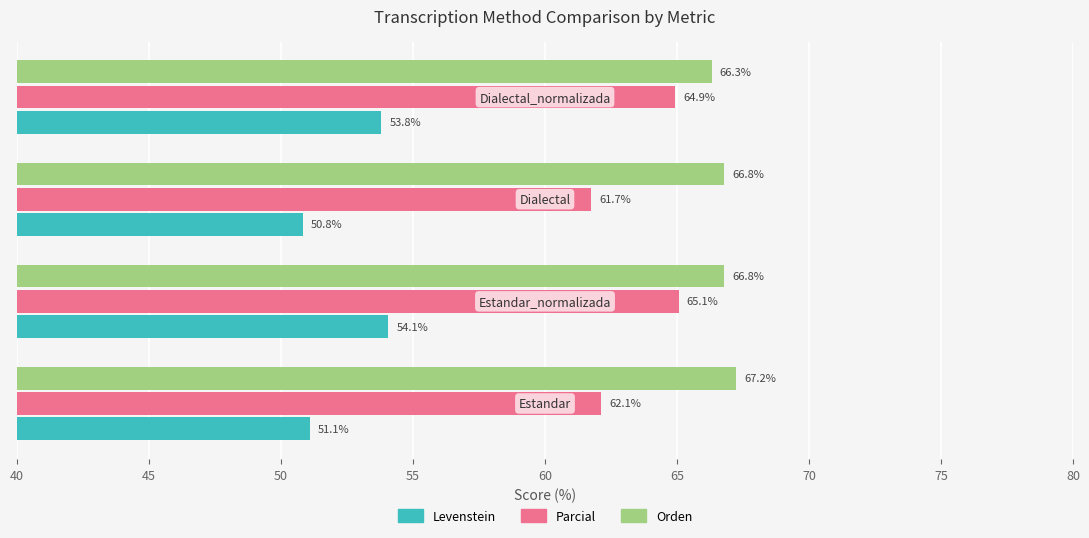

What is the sum of all Orden values?

267.1